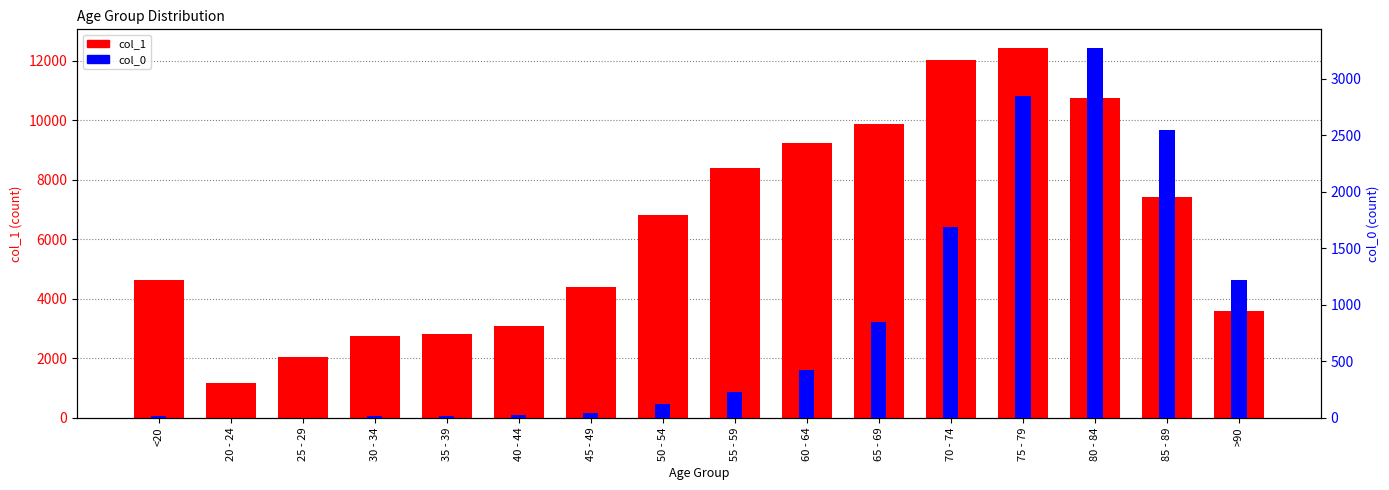

True or false: col_1 has a value of 16412 at 75 - 79.

False